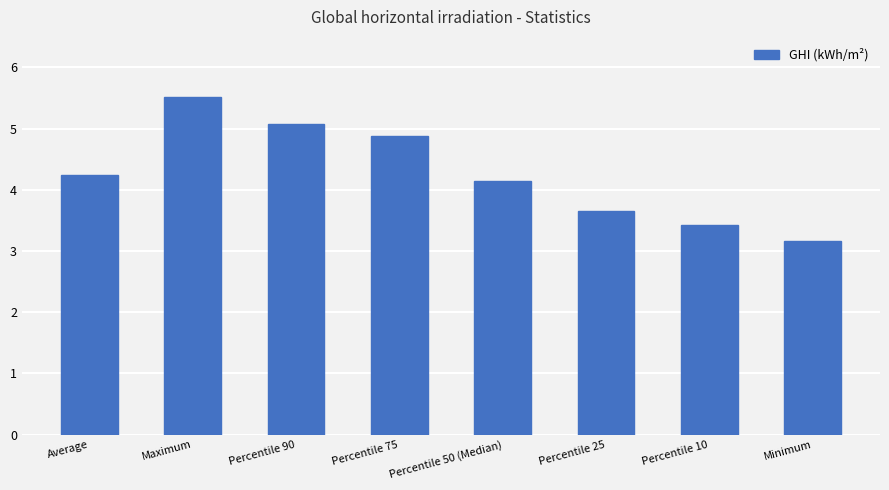

What is the label of the 8th bar from the left?

Minimum